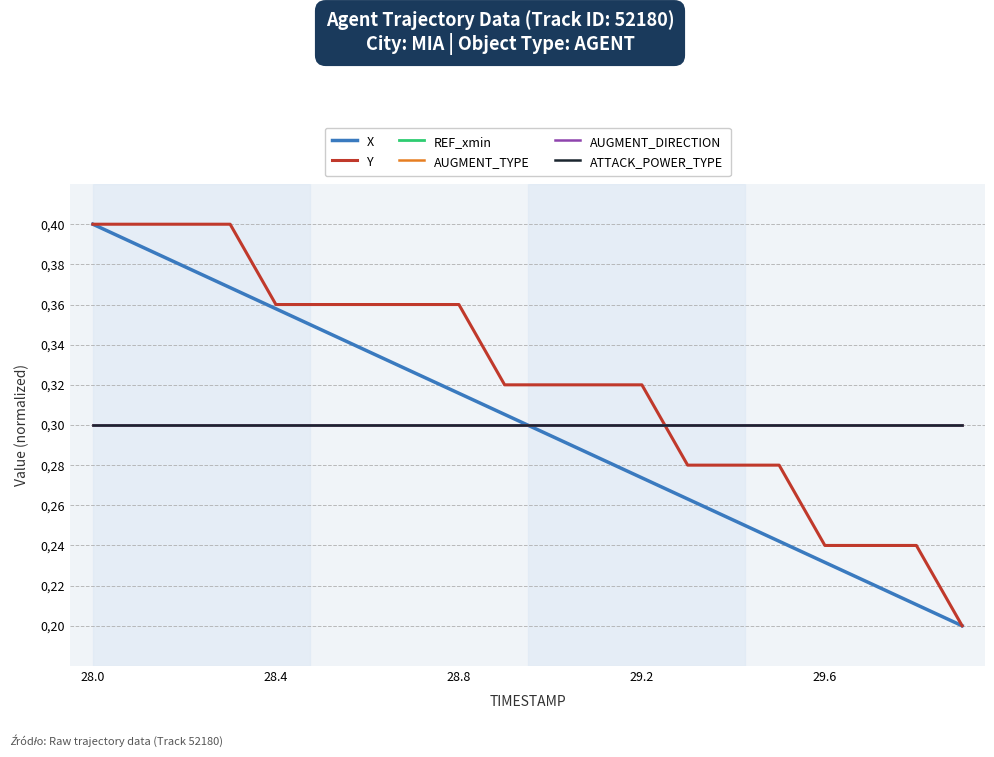

Is this an area chart (filled region under the line)?

No